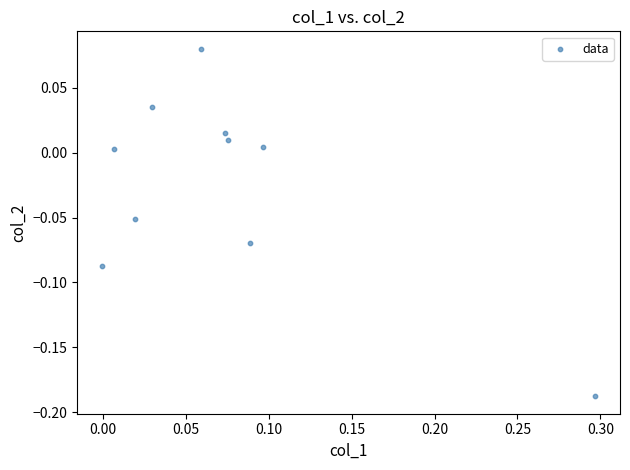

What is the range of X values (max minus min)?

0.3